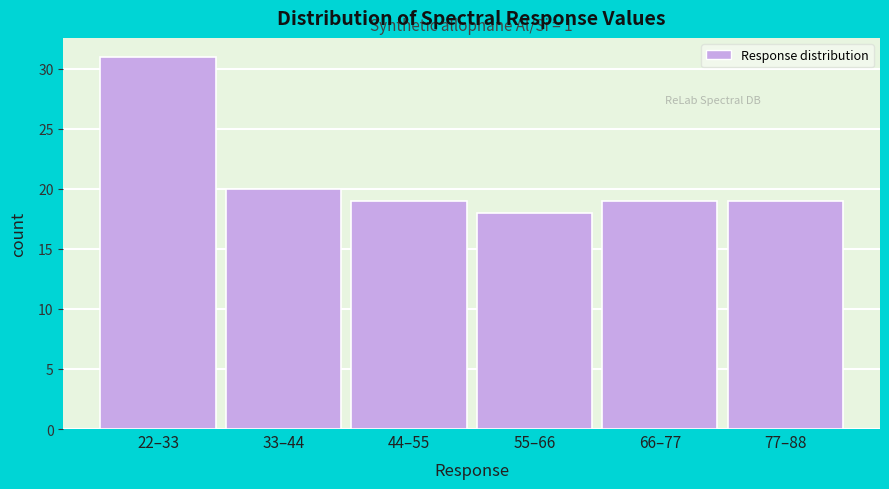

Reading left to right, list all the values displayed in this chart.

22–33=31	33–44=20	44–55=19	55–66=18	66–77=19	77–88=19